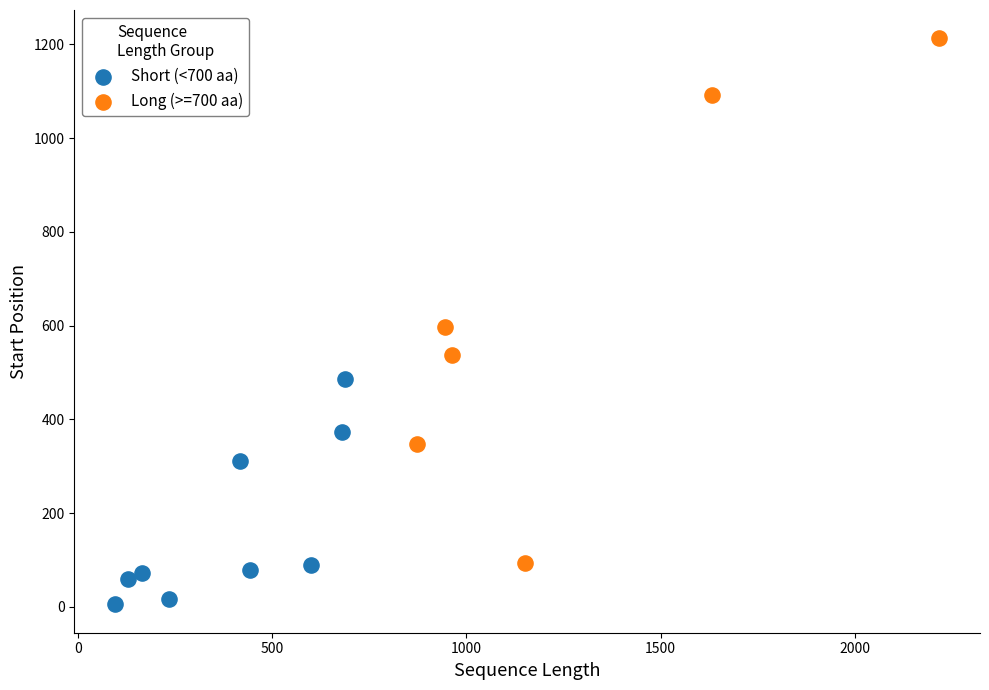

Which series contains the lowest Y value?

Short (<700 aa)